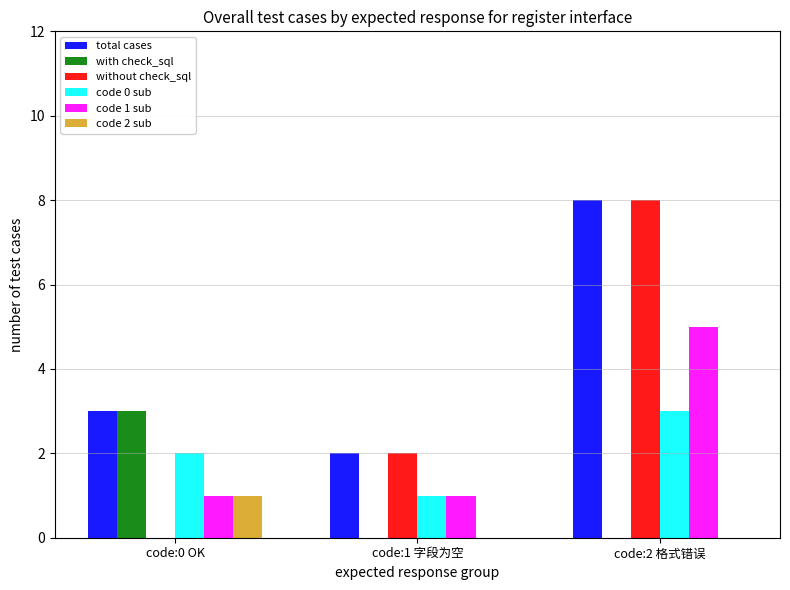

Reading left to right, extract all data points from this chart.

total cases: code:0 OK=3	code:1 字段为空=2	code:2 格式错误=8
with check_sql: code:0 OK=3	code:1 字段为空=0	code:2 格式错误=0
without check_sql: code:0 OK=0	code:1 字段为空=2	code:2 格式错误=8
code 0 sub: code:0 OK=2	code:1 字段为空=1	code:2 格式错误=3
code 1 sub: code:0 OK=1	code:1 字段为空=1	code:2 格式错误=5
code 2 sub: code:0 OK=1	code:1 字段为空=0	code:2 格式错误=0